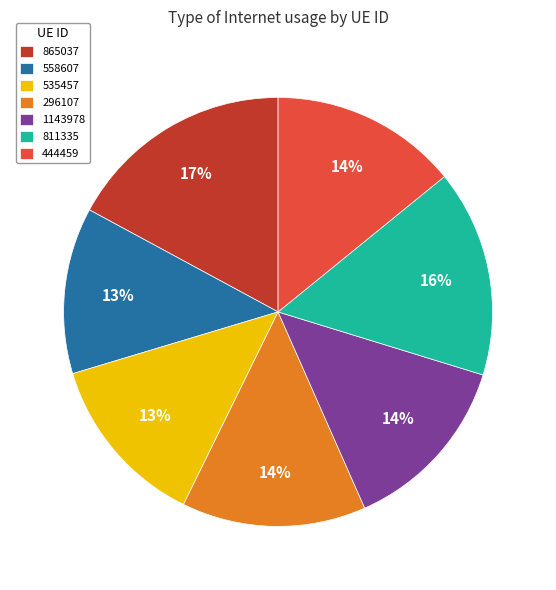

Does any single category account for the majority?

No